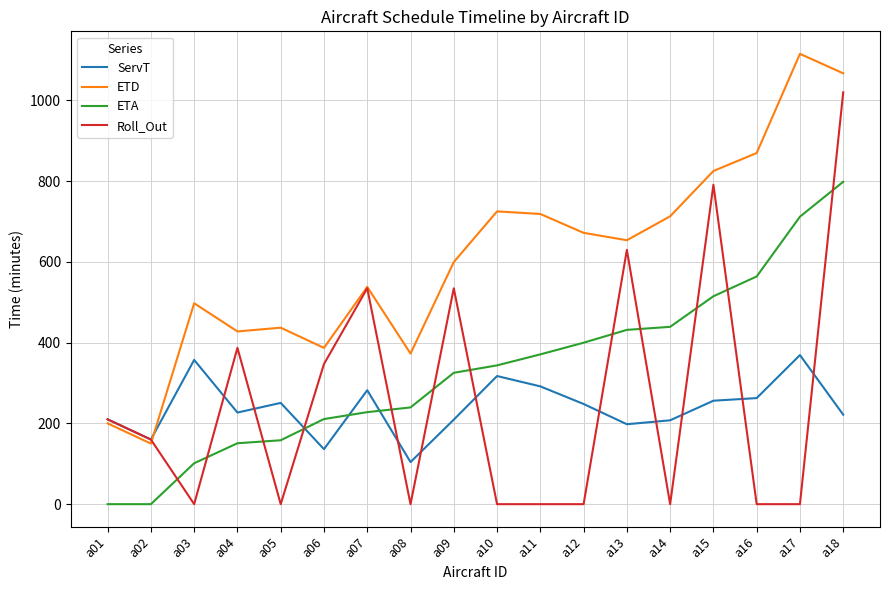

Which series changed the most between a02 and a07?

ETD